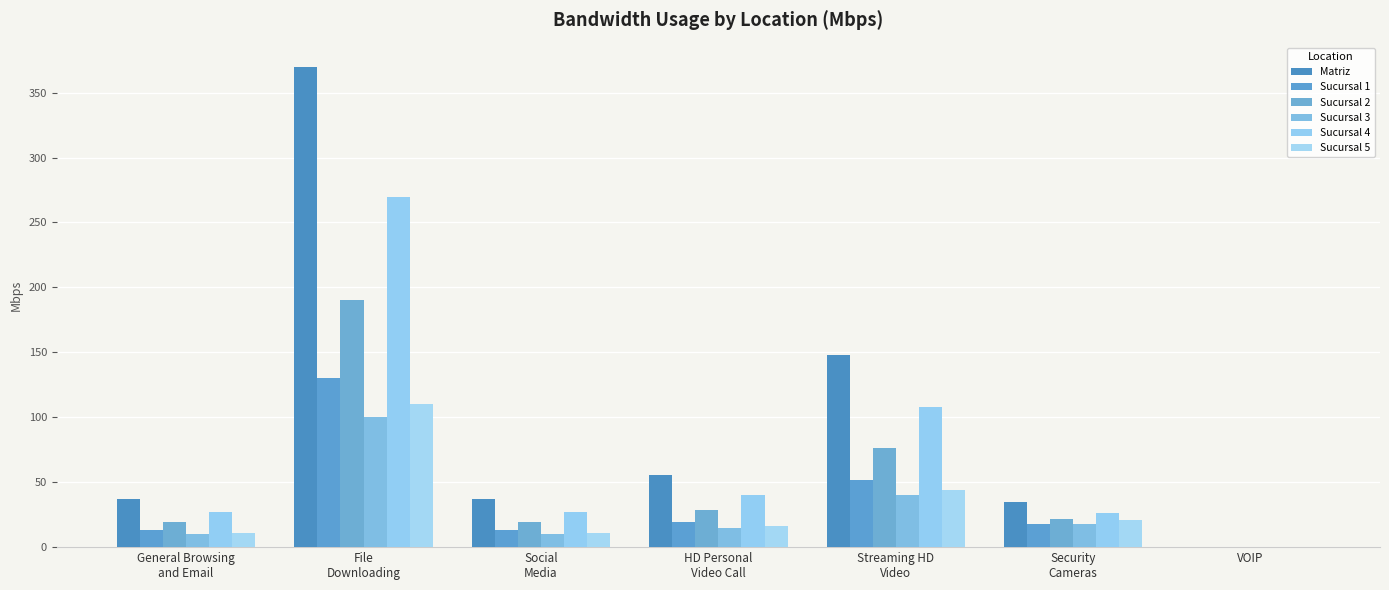

True or false: Sucursal 1 has a value of 4.3 at Security
Cameras.

False